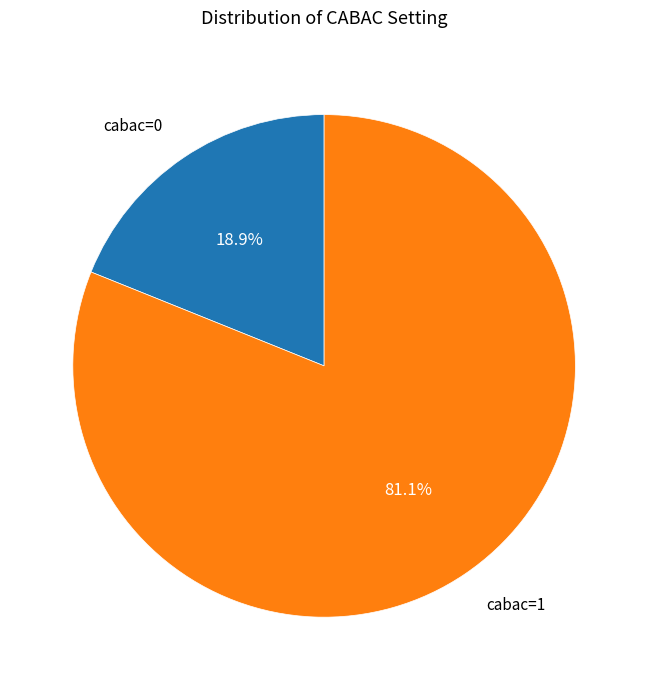

Which has a higher value, cabac=0 or cabac=1?

cabac=1